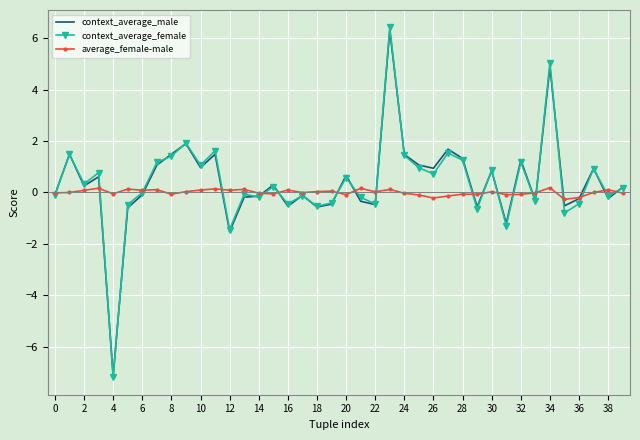

Which series has the widest spread of values?

context_average_female